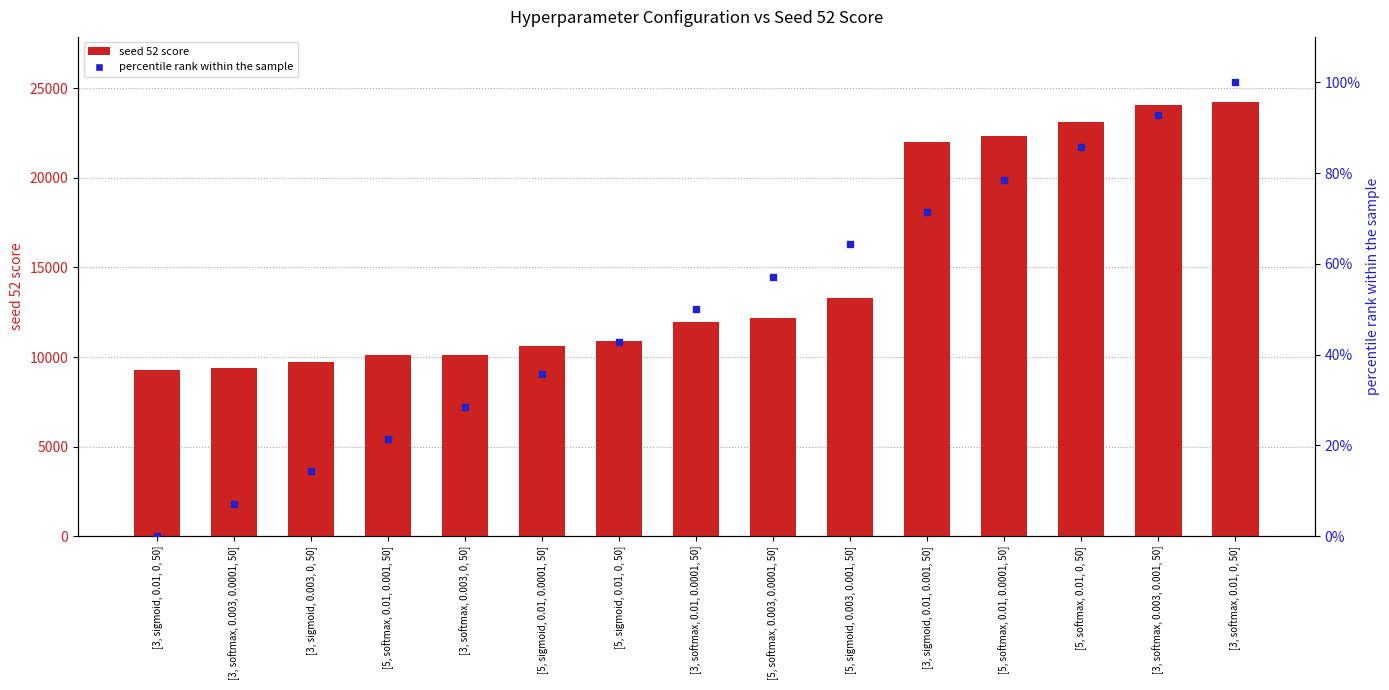

Is the value of percentile rank within the sample at [5, softmax, 0.01, 0.001, 50] greater than the value of seed 52 score at [5, softmax, 0.003, 0.0001, 50]?

No